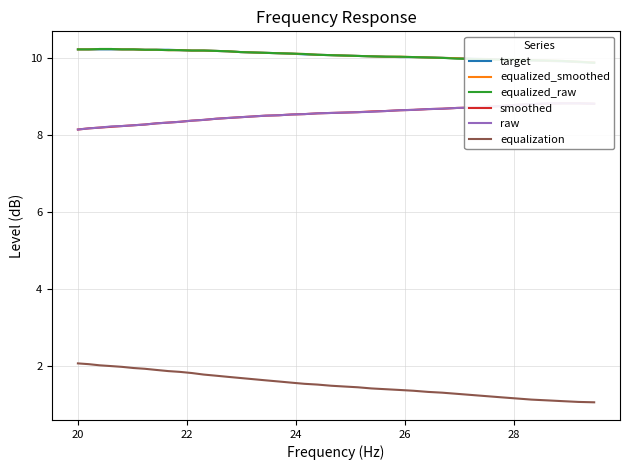

True or false: equalized_smoothed and equalization intersect in this chart.

False